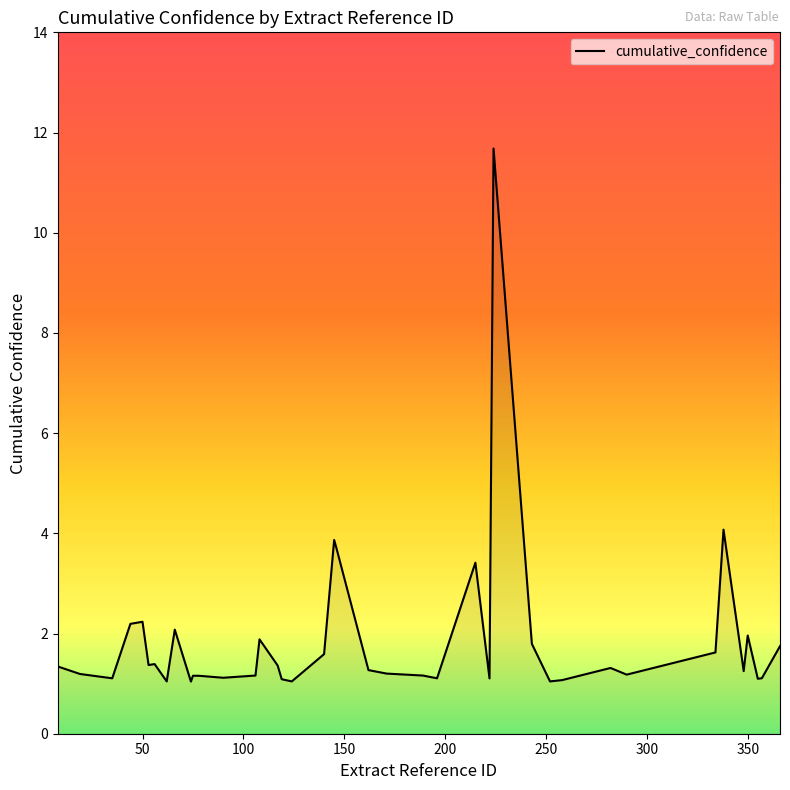

What is the greatest value displayed?

11.7